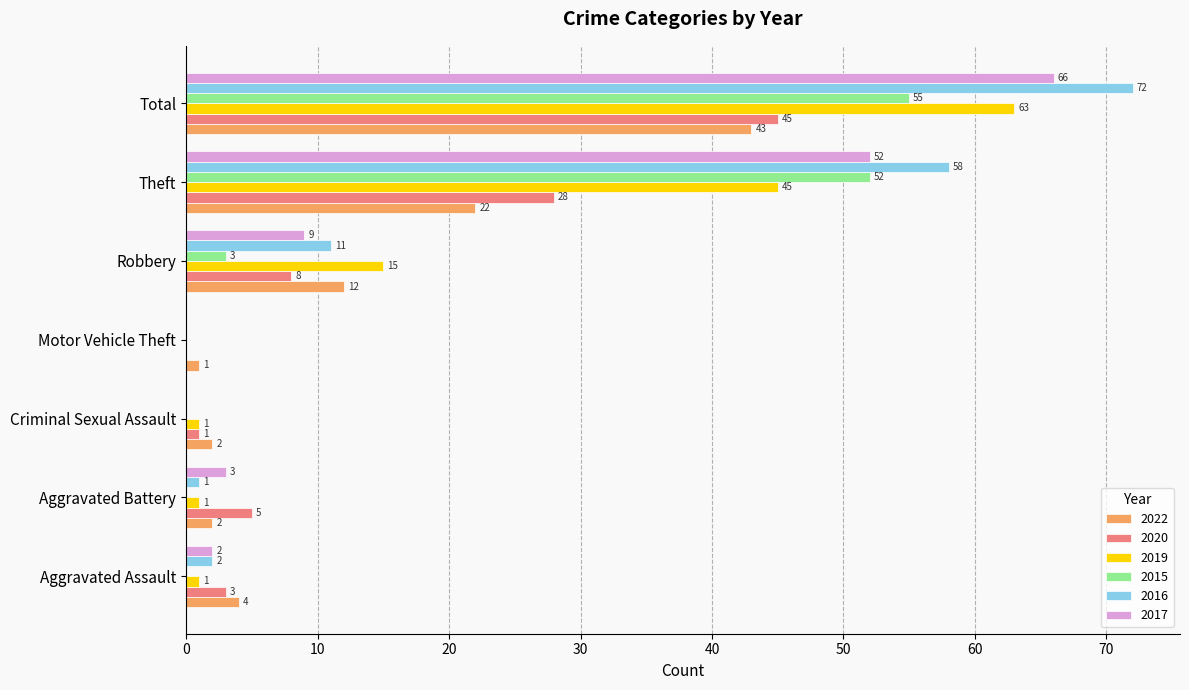

What is the greatest value displayed?

72